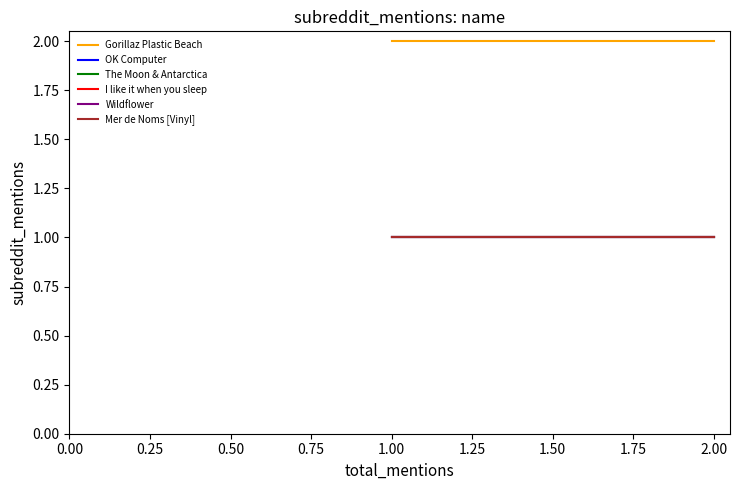

Does the chart have visible grid lines?

No